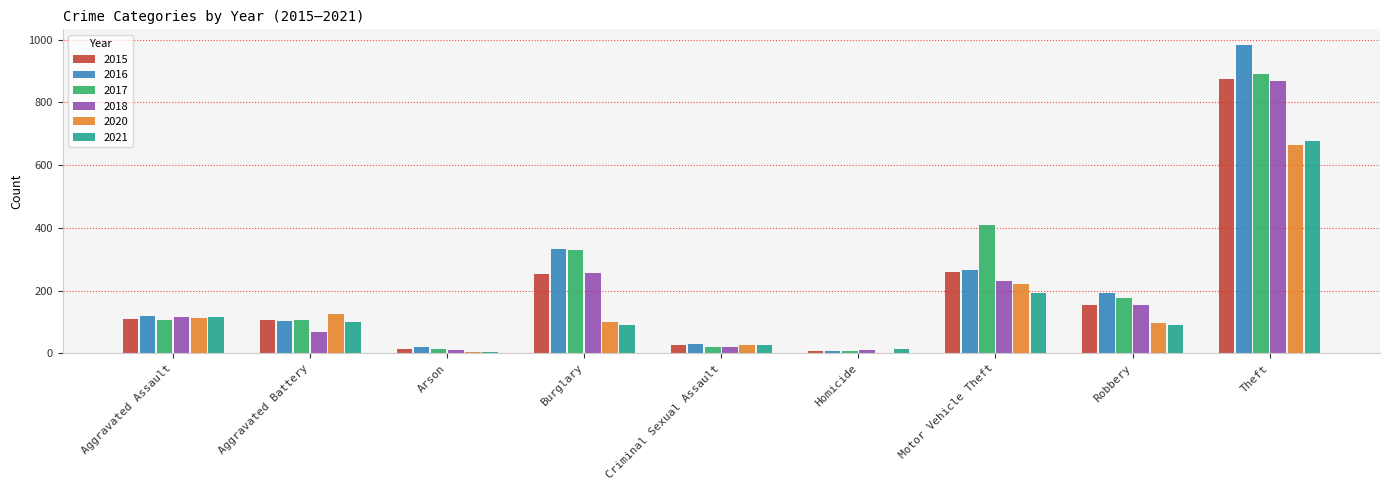

What is the sum of all 2017 values?

2066